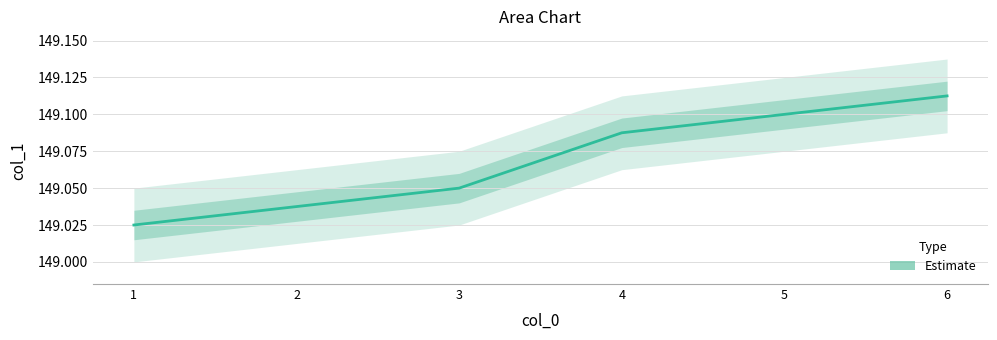

What is the sum of the values at 3 and 1?

298.1